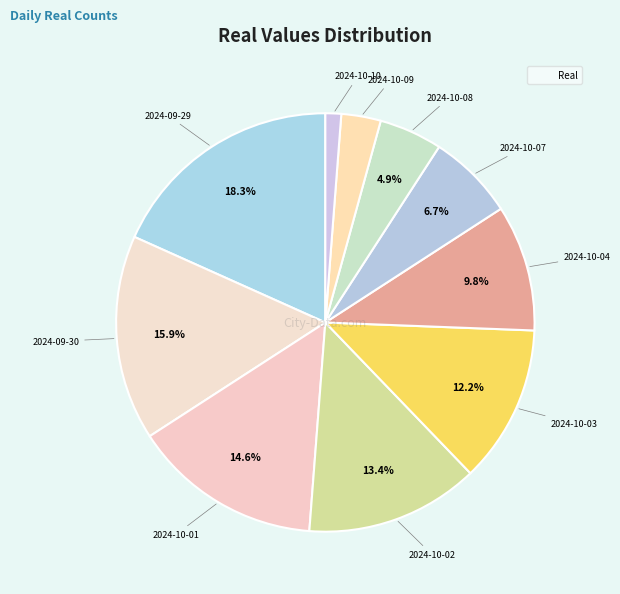

How many segments does this pie chart have?

10